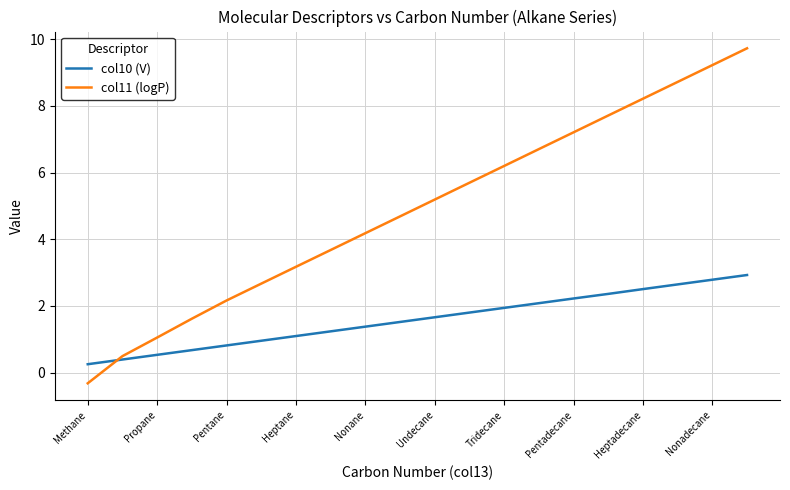

Which series has the widest spread of values?

col11 (logP)